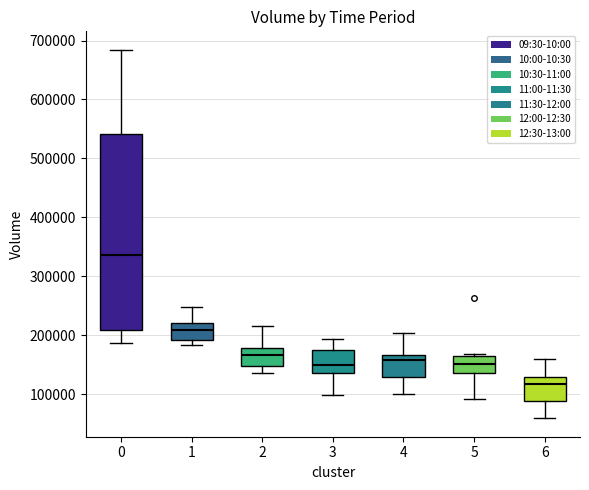

Where does the median line of the box at x = 2 sit on the y-axis? The values are not printed on the chart, so give them approximately, as read against the axis.

170000